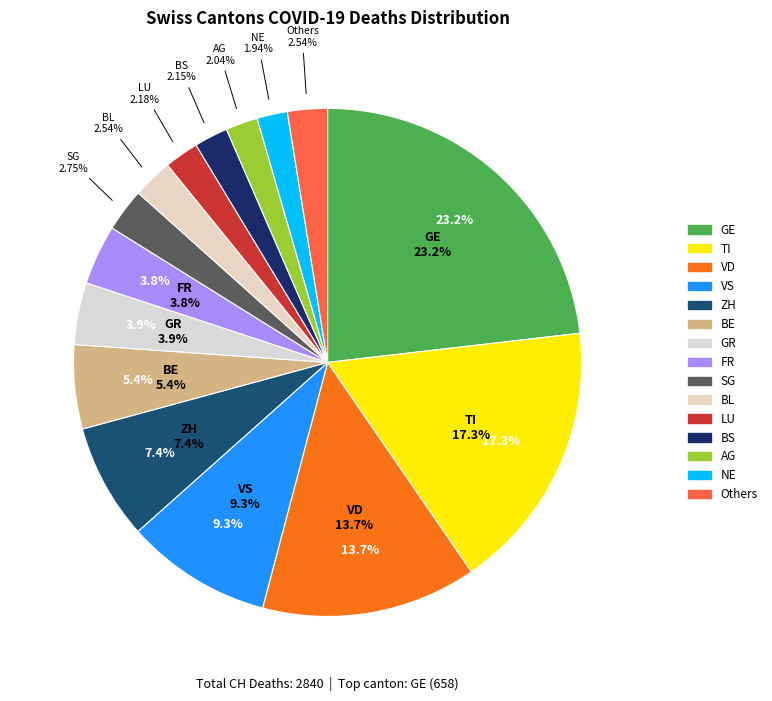

What percentage is the VS slice, to the nearest percent?

9%